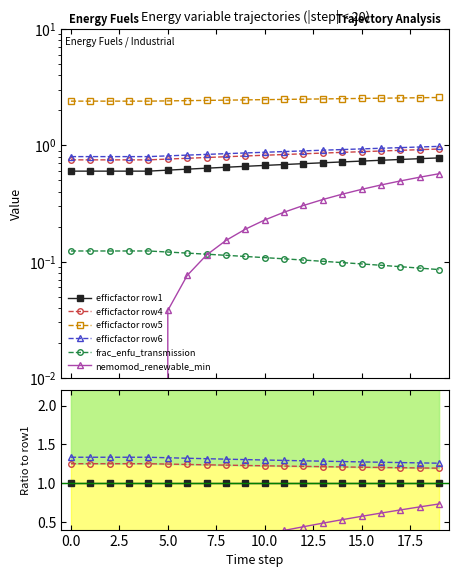

Which series has the largest range (max minus min)?

nemomod_renewable_min